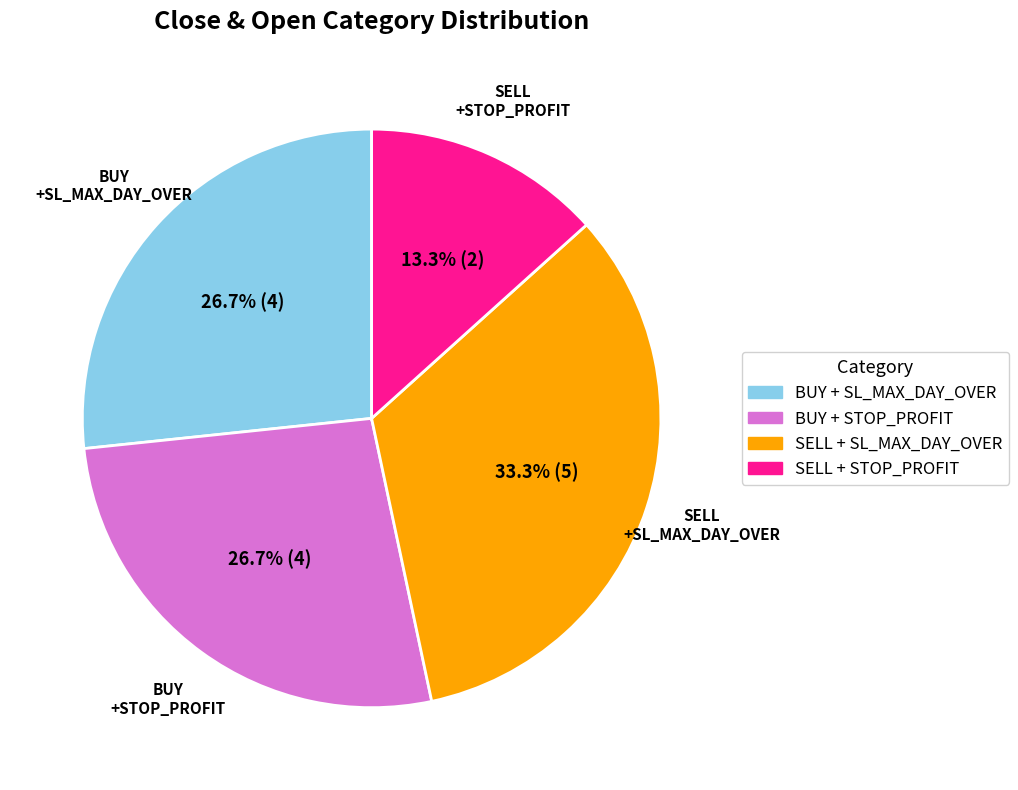

How many segments does this pie chart have?

4